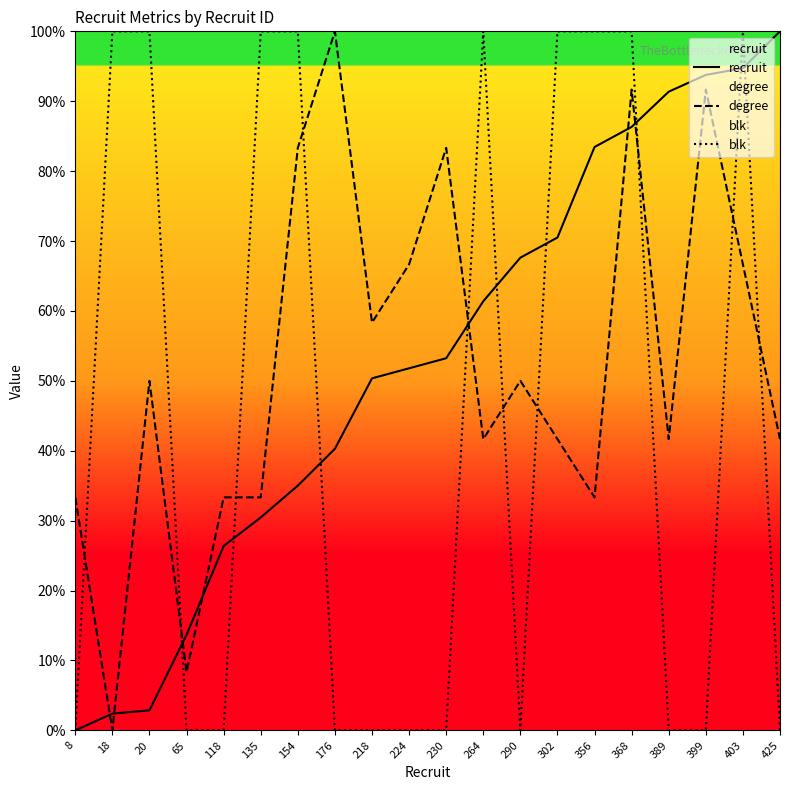

Where do degree and recruit first cross each other?

8 and 18